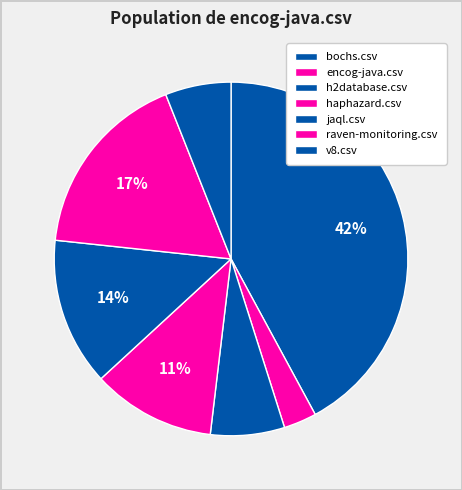

How many segments does this pie chart have?

7